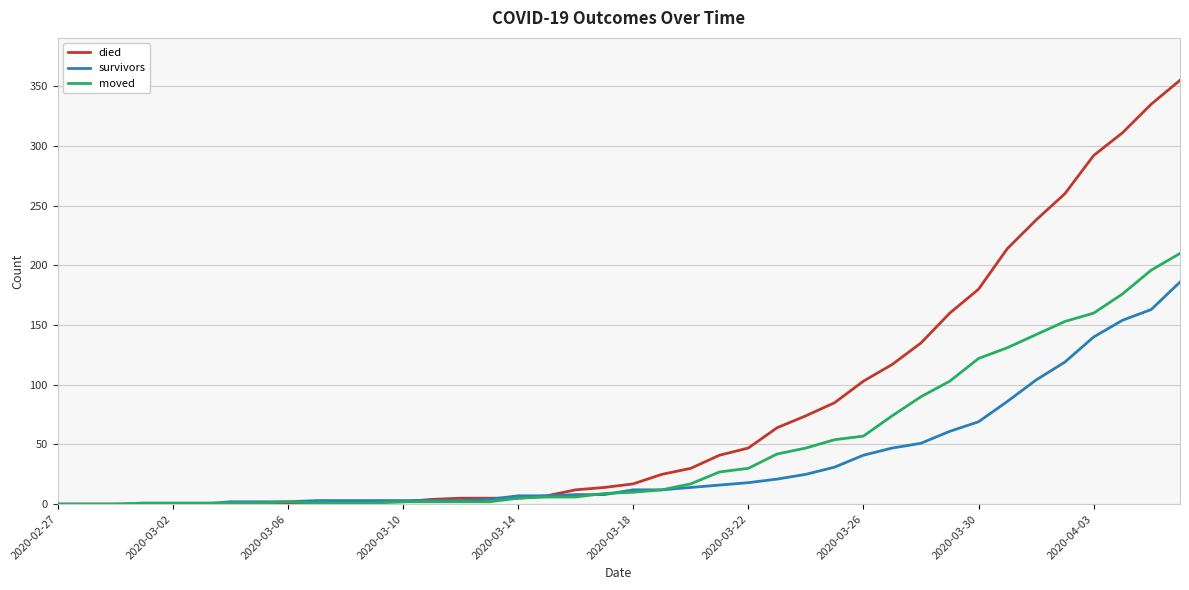

Which series has the widest spread of values?

died